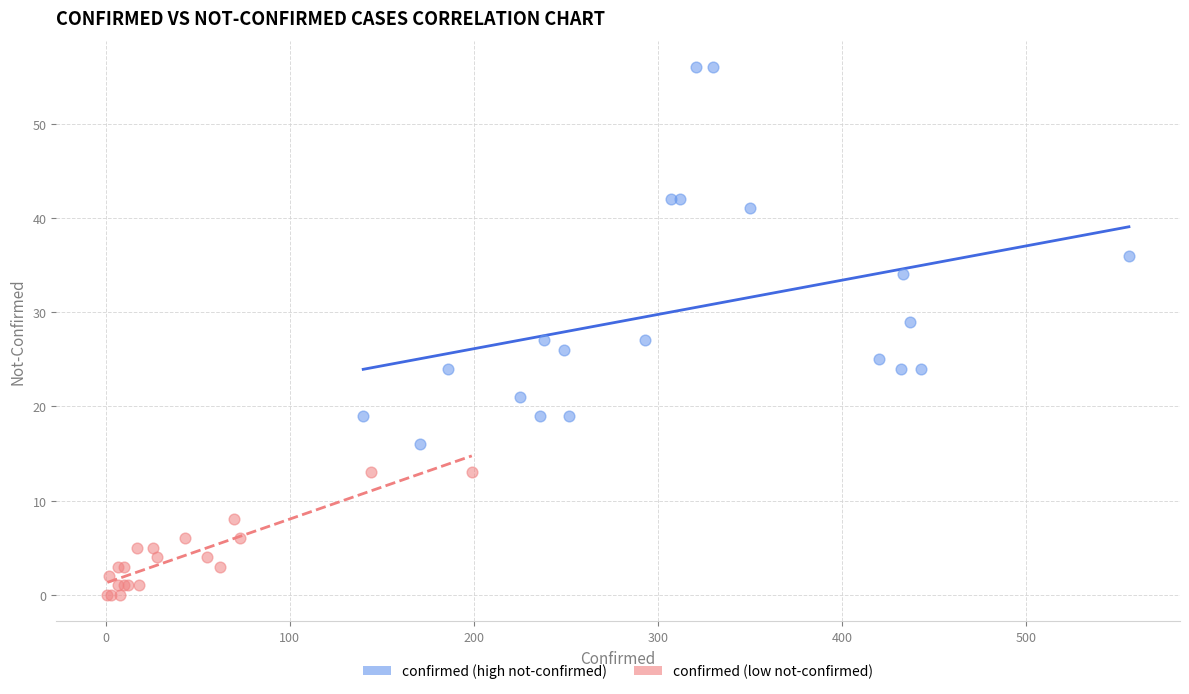

What are all the series names shown in the legend?

confirmed (high not-confirmed), confirmed (low not-confirmed)